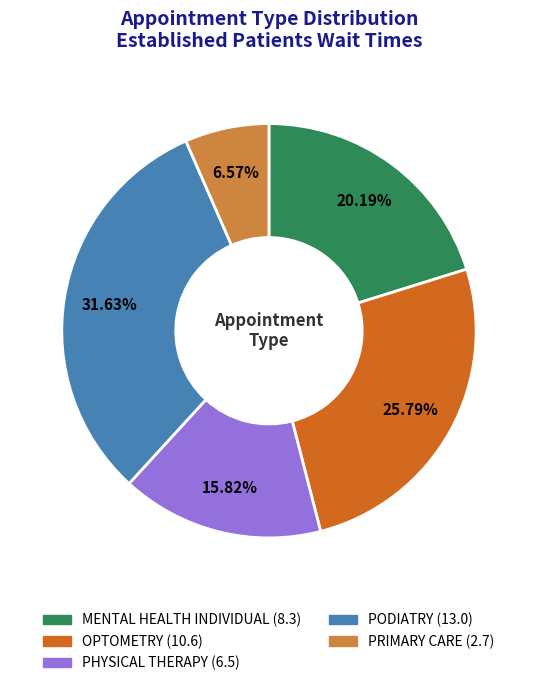

Is it true that OPTOMETRY is 19% of the pie?

False